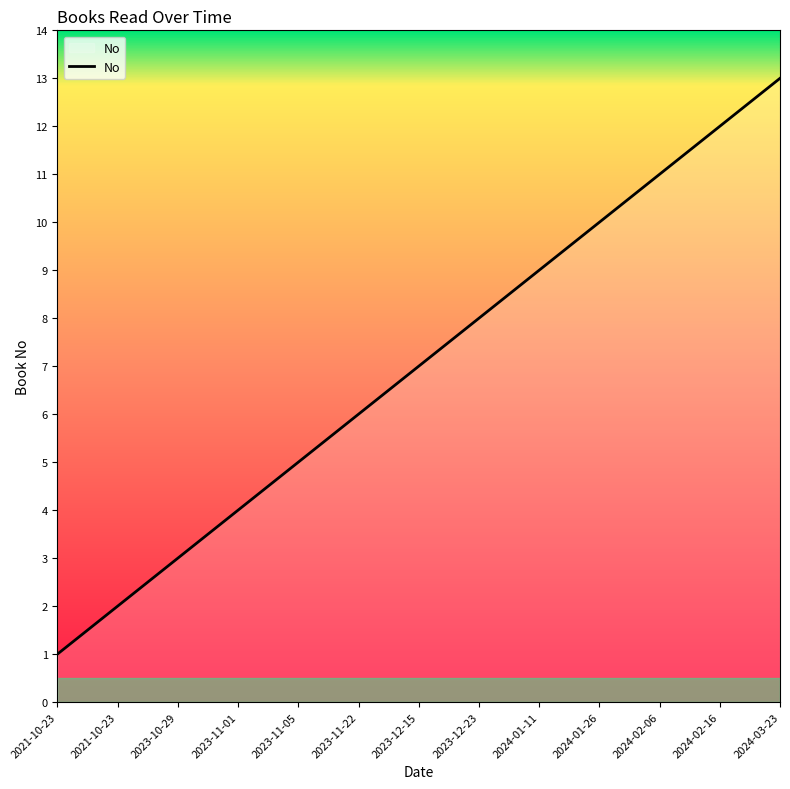

What is the approximate value at 2024-01-26?

10